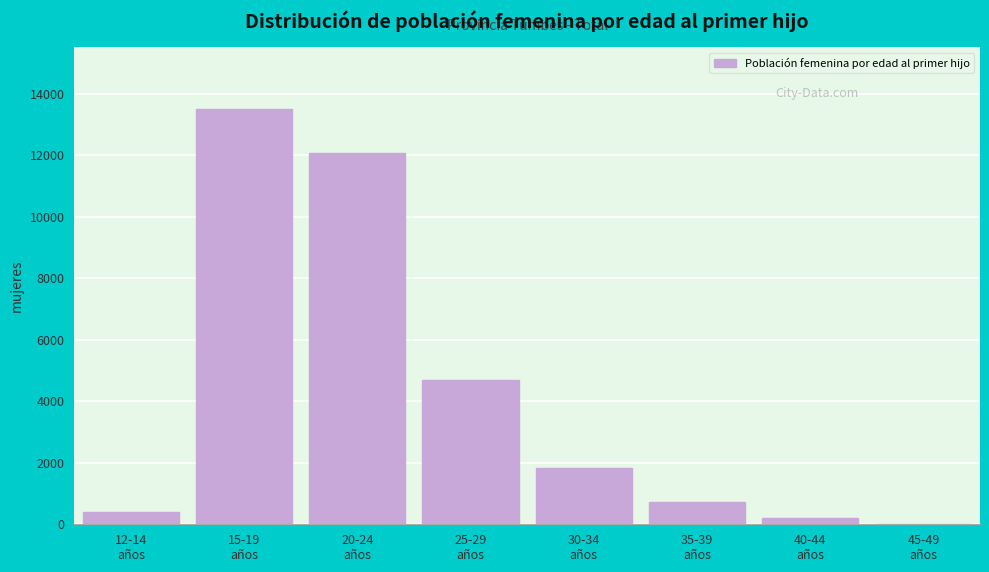

What is the maximum value shown in the chart?

13492